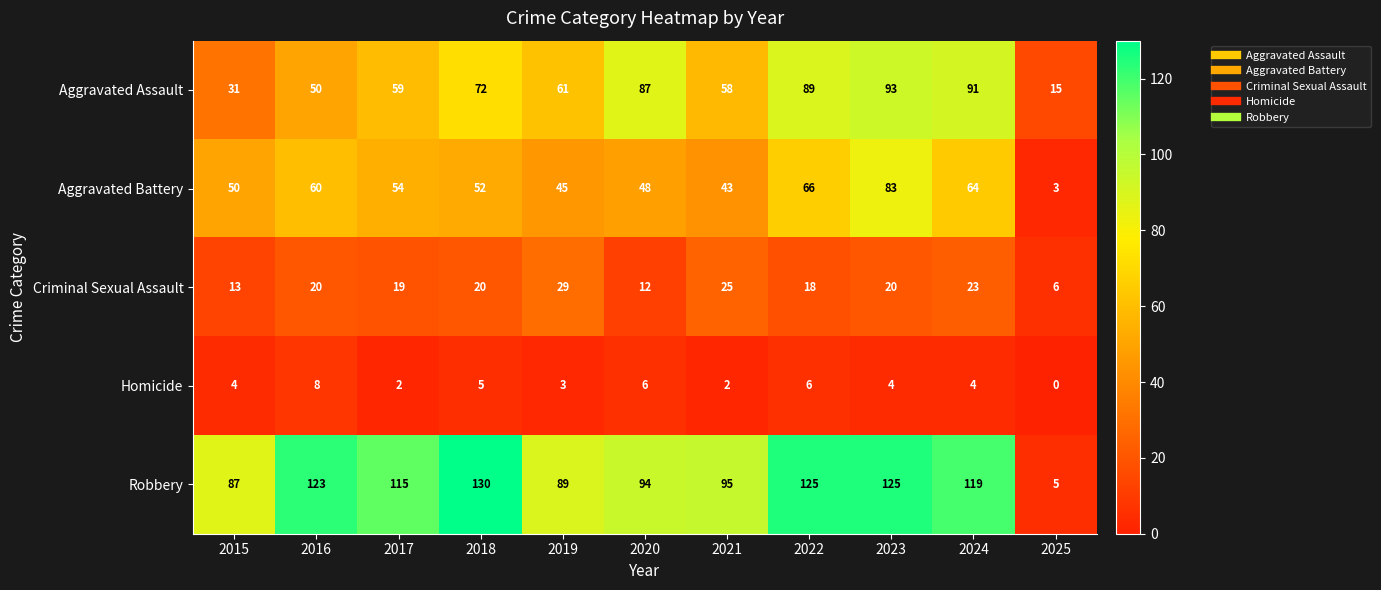

Which series changed the most between 2015 and 2025?

Robbery